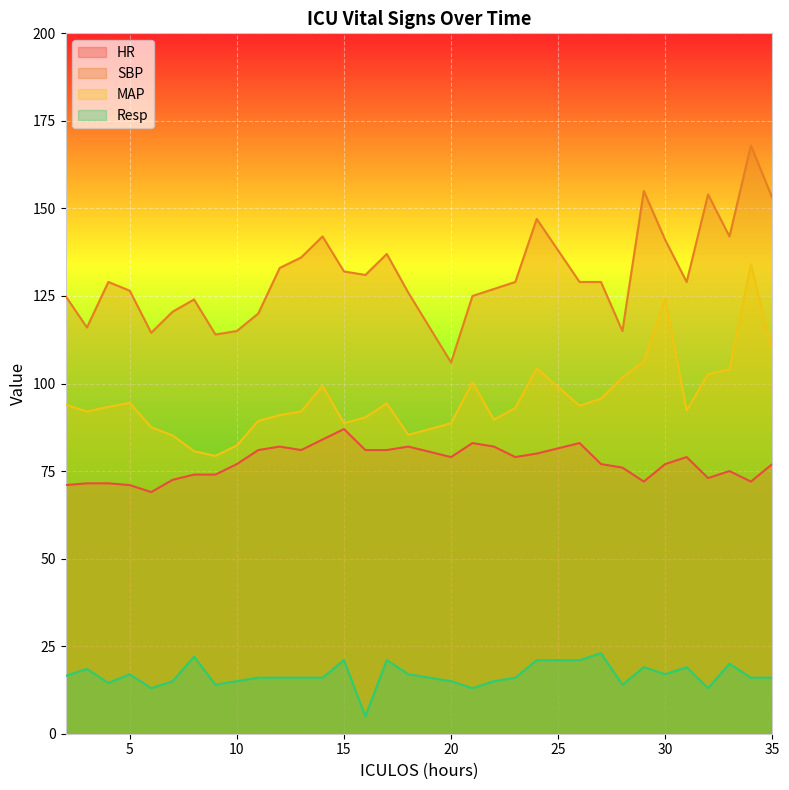

How many categories are shown in the chart?

32